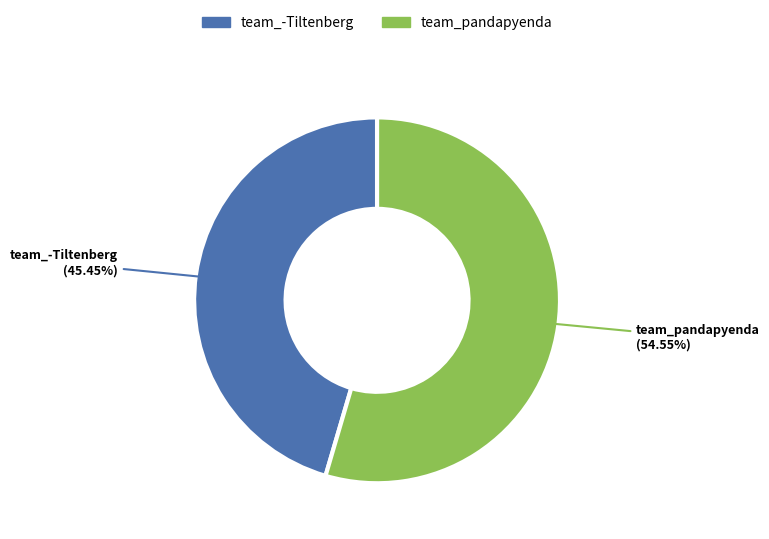

What percentage is the team_-Tiltenberg slice, to the nearest percent?

45%